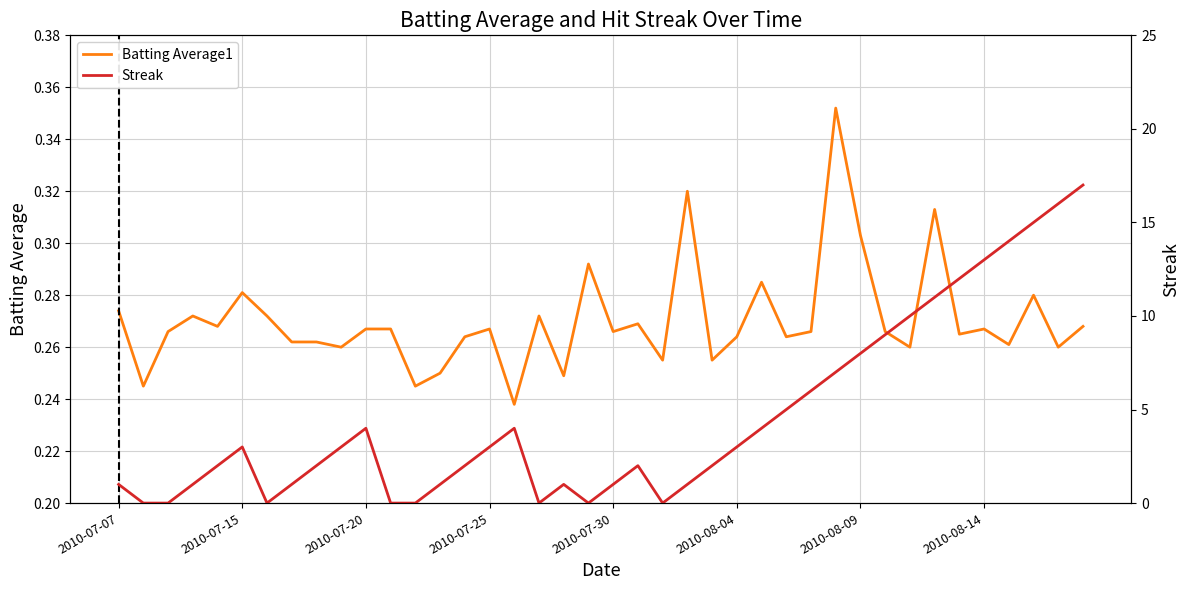

What is the value of the Streak point at the 4th from the left?

1.0